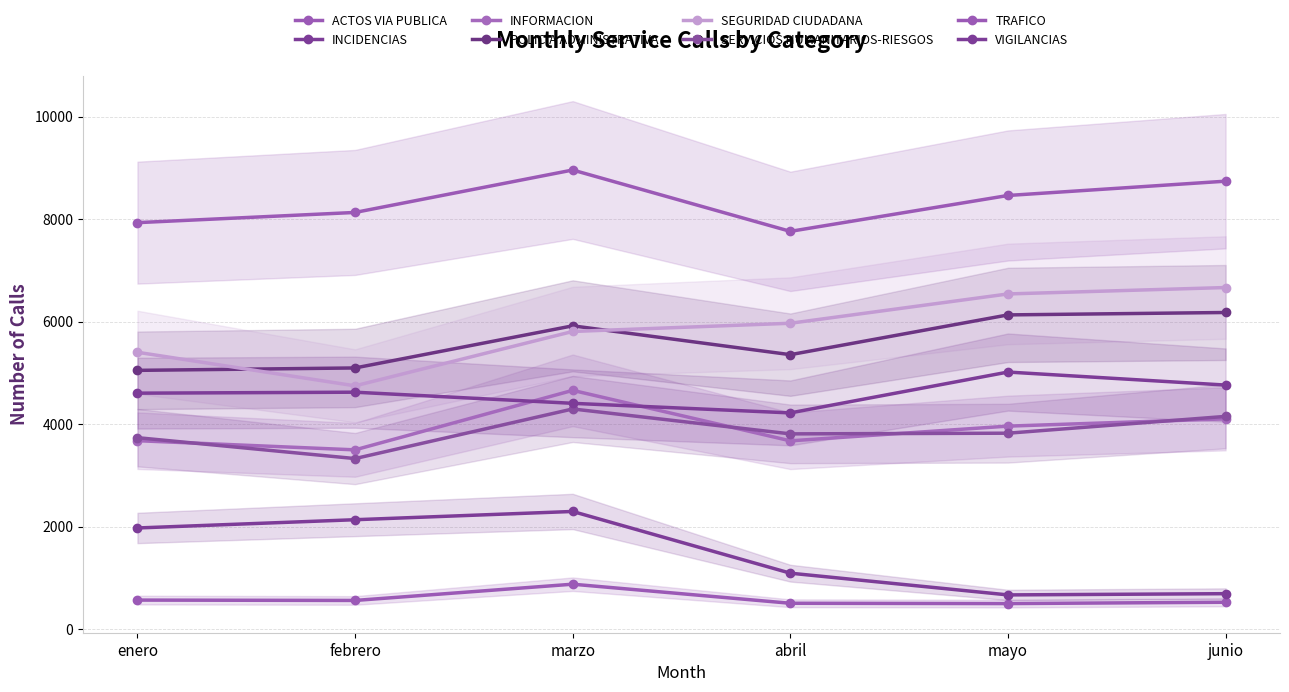

Which series has the largest total across all categories?

marzo